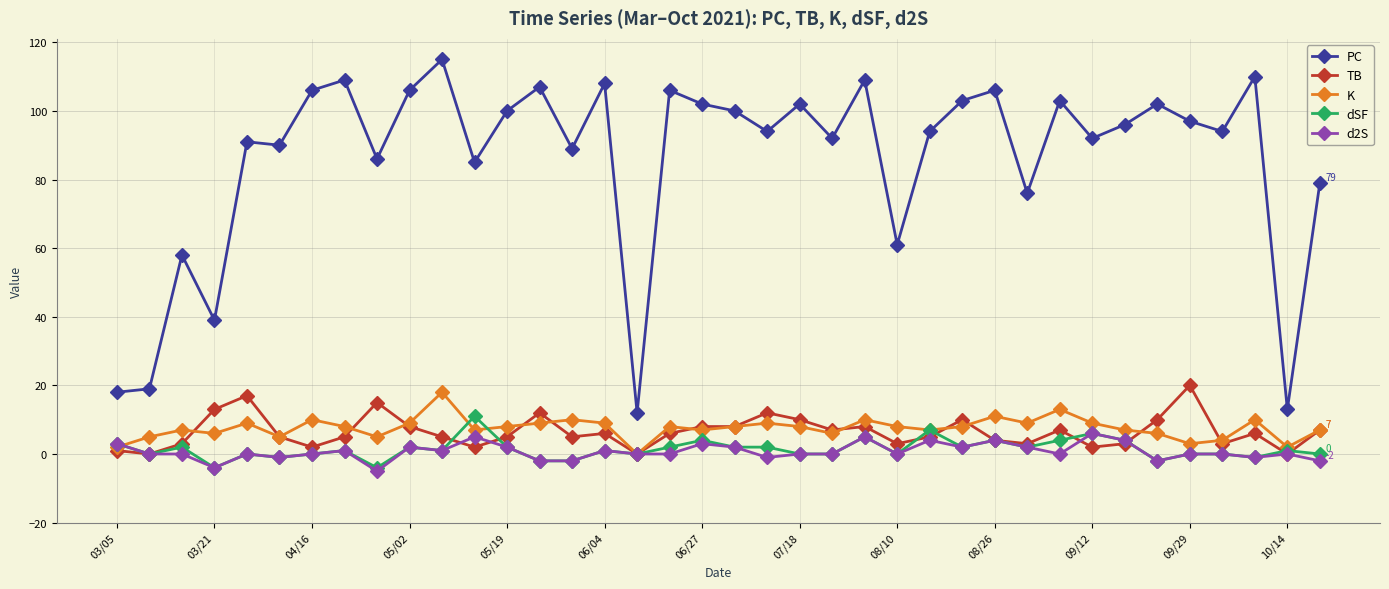

Does the chart display data point markers on the line(s)?

Yes